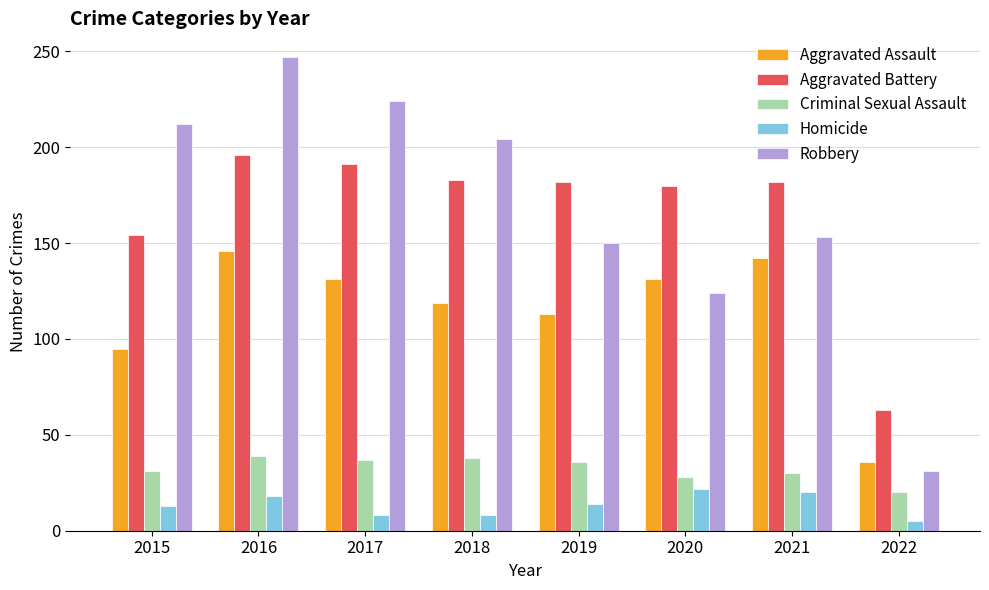

What is the total value across all series at 2020?

485